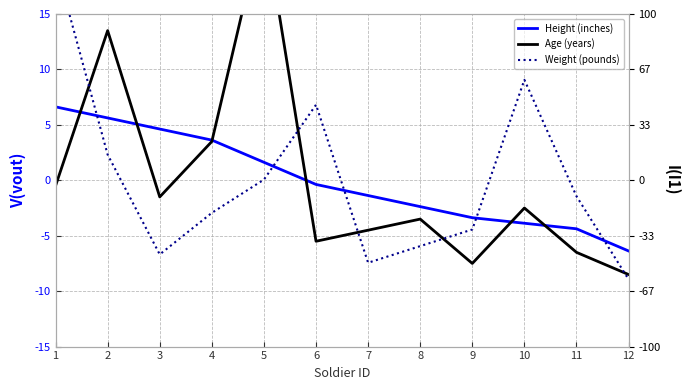

What is the value of the Height (inches) point at the 9th from the left?

-3.4